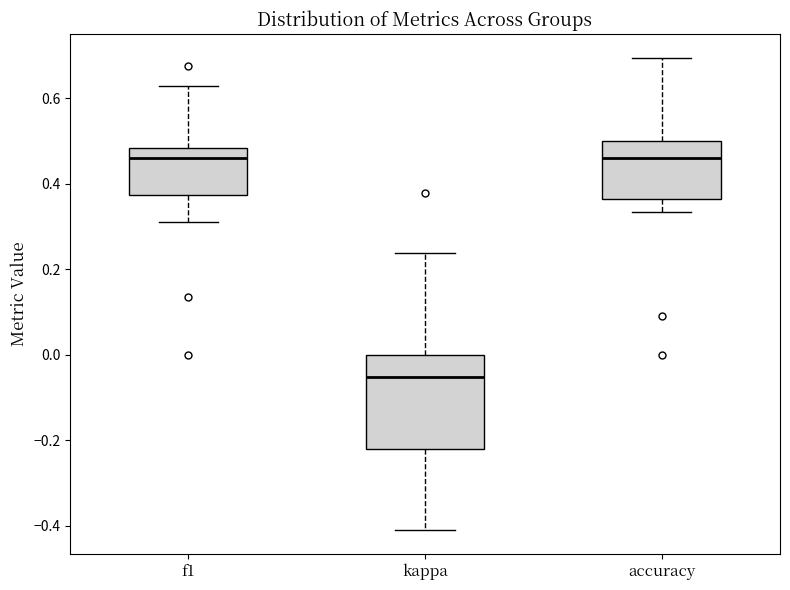

Where is the upper edge of the box for f1 on the y-axis? The values are not printed on the chart, so give them approximately, as read against the axis.

0.48